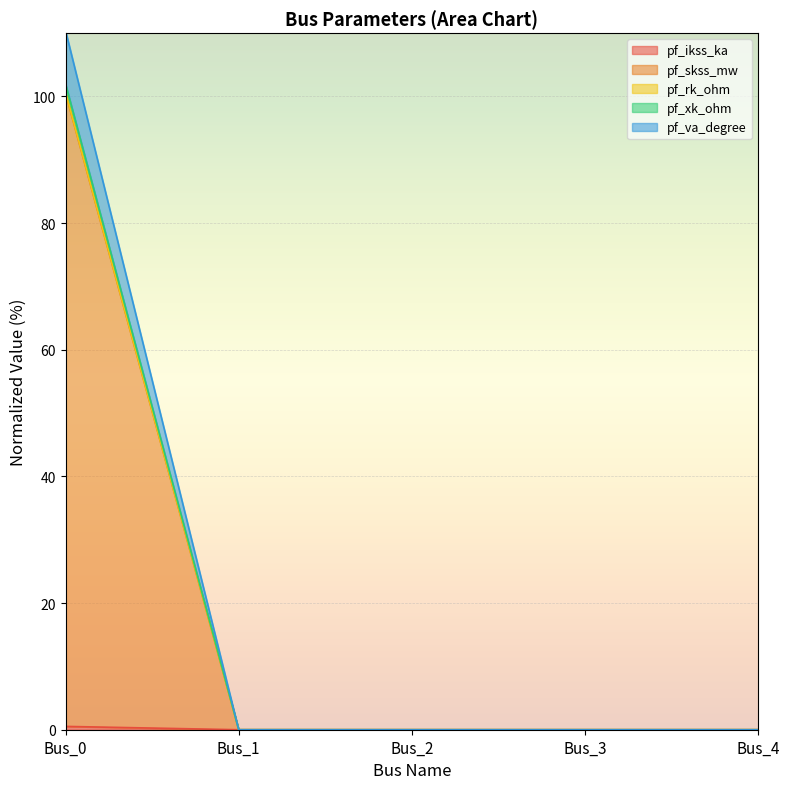

True or false: pf_xk_ohm and pf_skss_mw cross at least once.

False